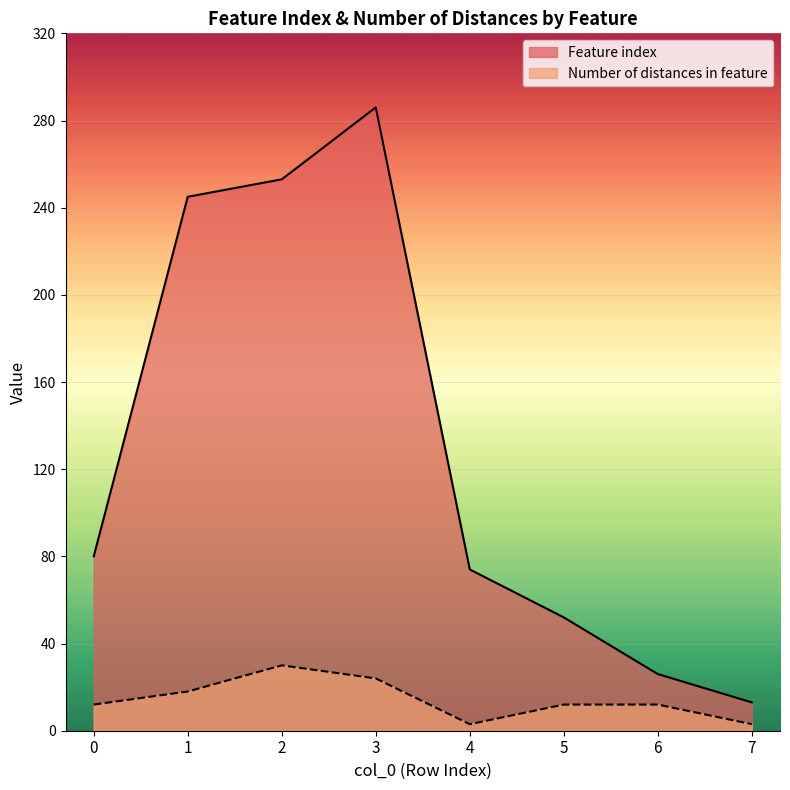

Read the Number of distances in feature value at 0, to the nearest 10.

10